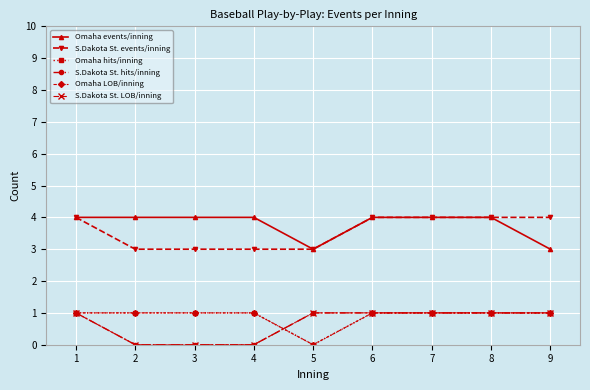

At how many categories does at least one series exceed 0?

9